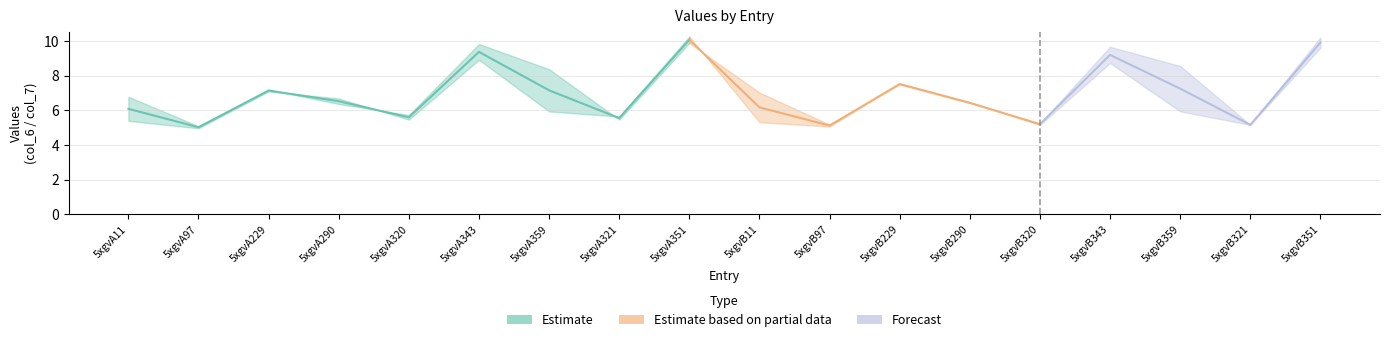

Reading left to right, list all the values displayed in this chart.

col_6: 5xgvA11=6.8	5xgvA97=5.1	5xgvA229=7.2	5xgvA290=6.4	5xgvA320=5.7	5xgvA343=9.8	5xgvA359=8.4	5xgvA321=5.5	5xgvA351=9.9	5xgvB11=7.0	5xgvB97=5.2	5xgvB229=7.5	5xgvB290=6.4	5xgvB320=5.2	5xgvB343=9.7	5xgvB359=8.6	5xgvB321=5.2	5xgvB351=9.6
col_7: 5xgvA11=5.4	5xgvA97=5.0	5xgvA229=7.1	5xgvA290=6.7	5xgvA320=5.5	5xgvA343=8.9	5xgvA359=5.9	5xgvA321=5.6	5xgvA351=10.3	5xgvB11=5.3	5xgvB97=5.1	5xgvB229=7.5	5xgvB290=6.5	5xgvB320=5.2	5xgvB343=8.7	5xgvB359=5.9	5xgvB321=5.2	5xgvB351=10.2